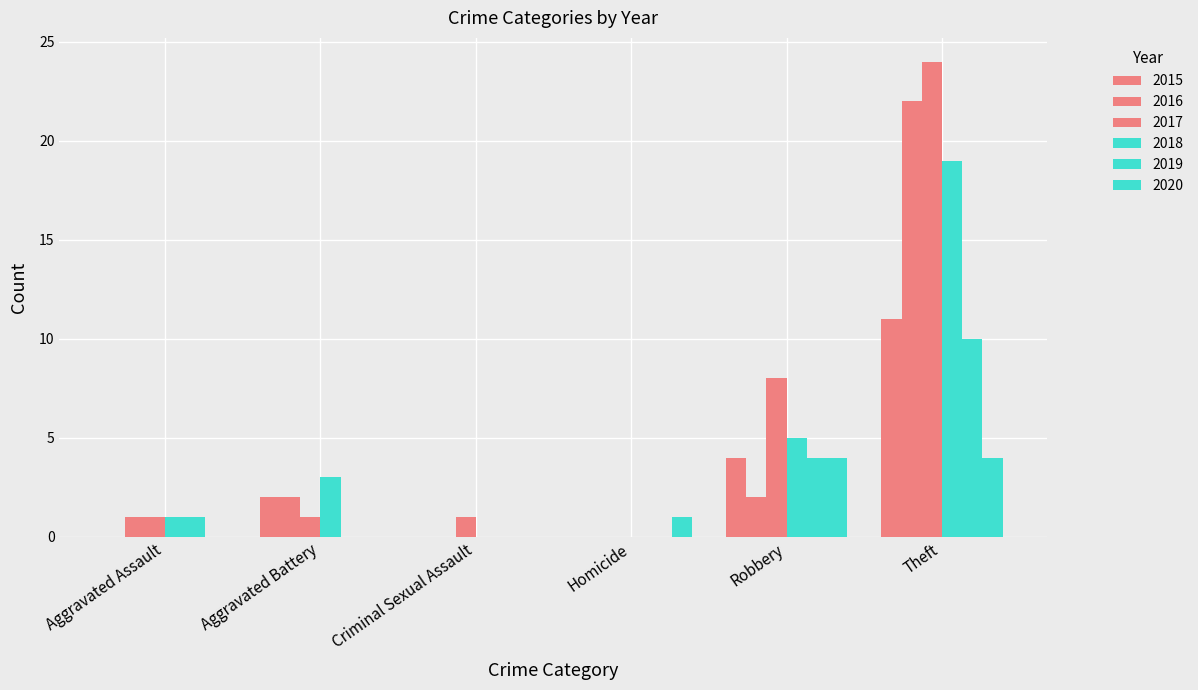

What is the sum of all 2019 values?

15